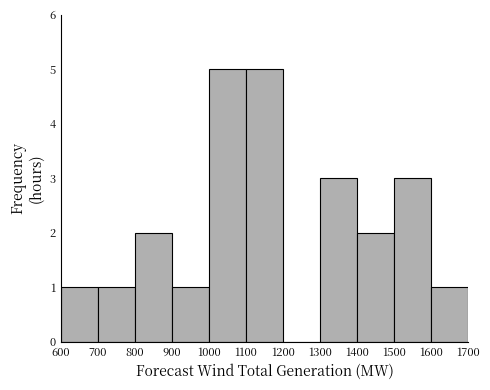

Reading left to right, list every bar in this chart as the range it spans on the x-axis followed by its height. The values are not printed on the chart, so give them approximately, as read against the axis.

600 to 700: 1
700 to 800: 1
800 to 900: 2
900 to 1000: 1
1000 to 1100: 5
1100 to 1200: 5
1200 to 1300: 0
1300 to 1400: 3
1400 to 1500: 2
1500 to 1600: 3
1600 to 1700: 1